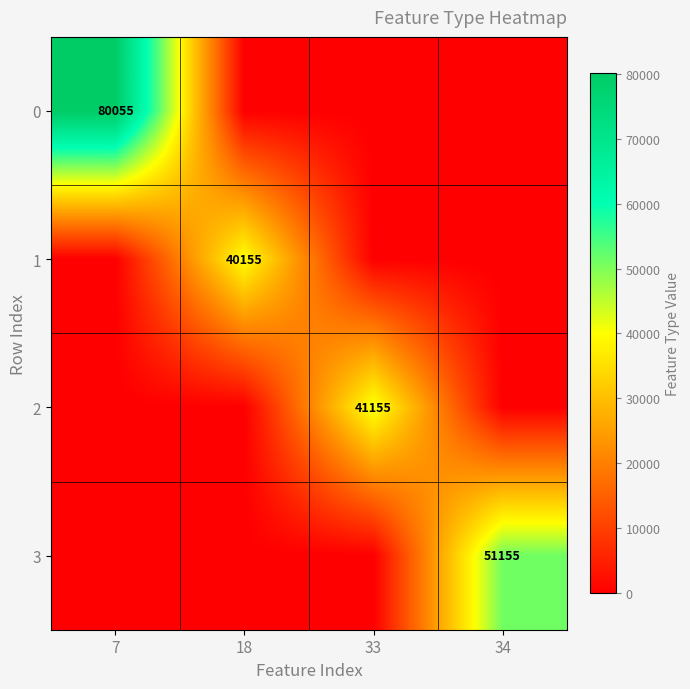

Which has a higher value, 34 or 33?

34